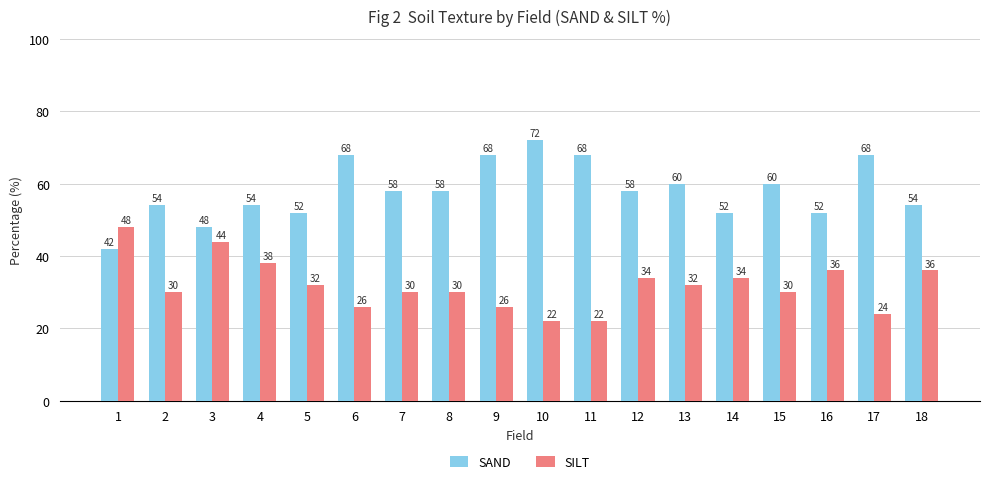

What is the value of the SILT bar at the 9th from the left?

26